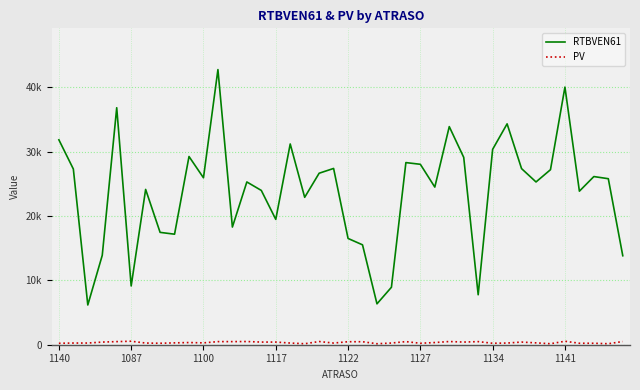

Where is the first local maximum for PV?

1087